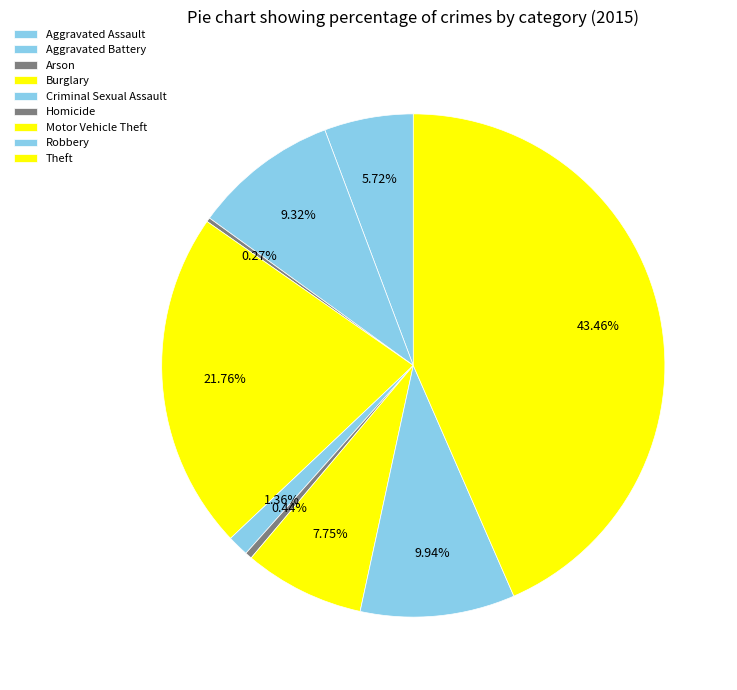

Which has a higher value, Aggravated Battery or Arson?

Aggravated Battery